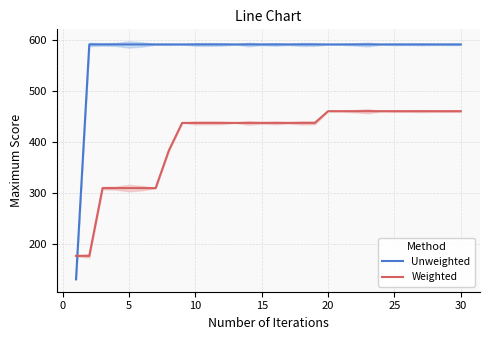

Is it true that Weighted equals 461 at 27?

True